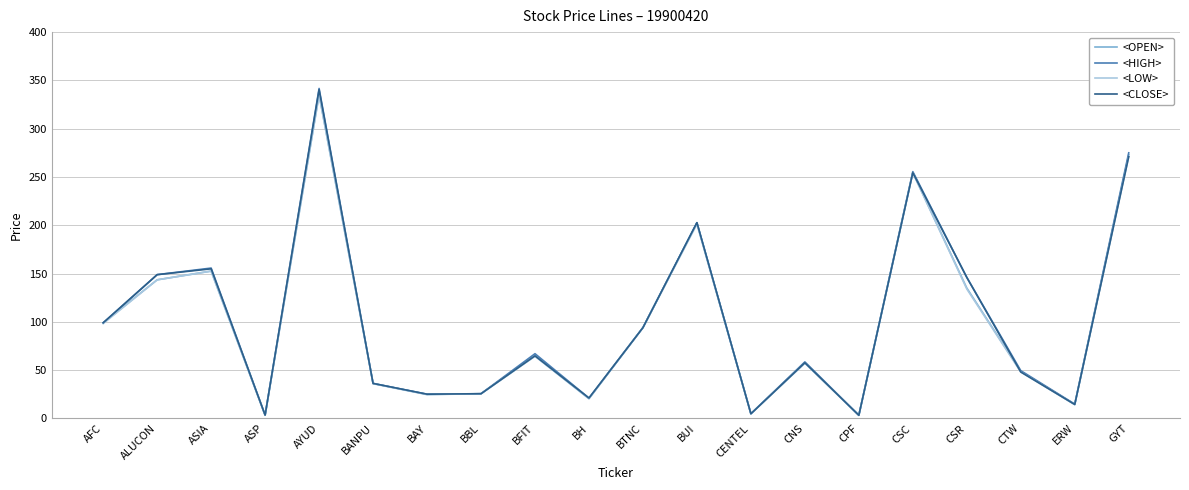

What is the total value across all series at AFC?

395.0